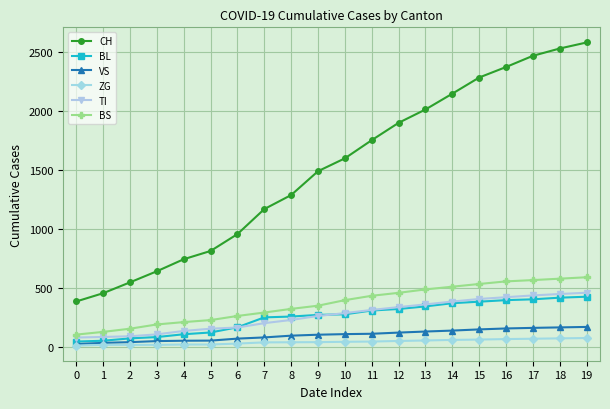

Does the chart display data point markers on the line(s)?

Yes